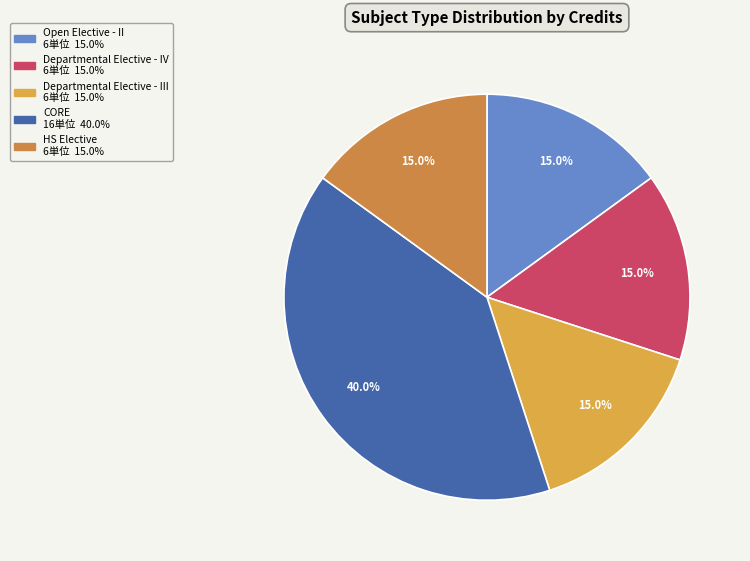

Approximately how many times larger is the value at Departmental Elective - III compared to Open Elective - II?

1.0